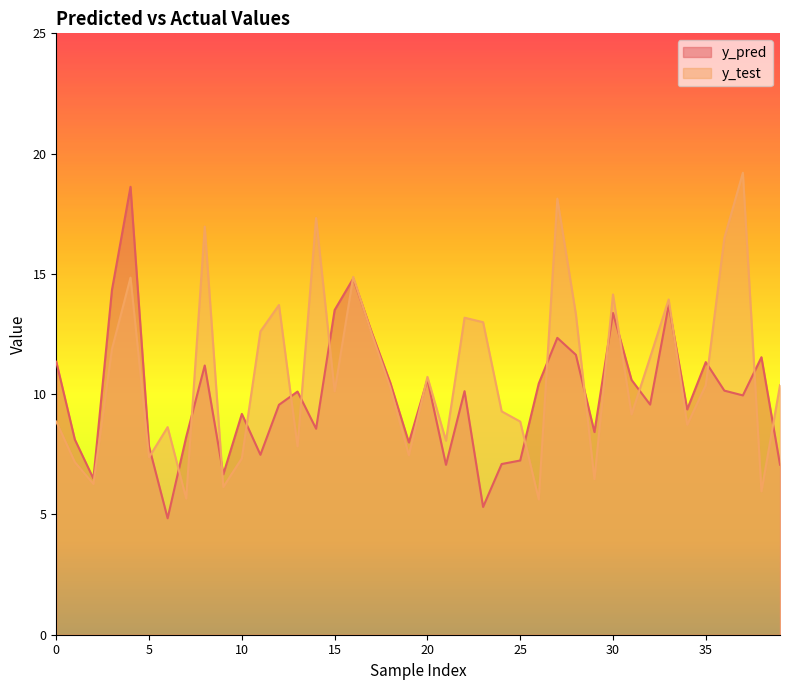

Rank the series by their average value, from highest to lowest.

y_test, y_pred